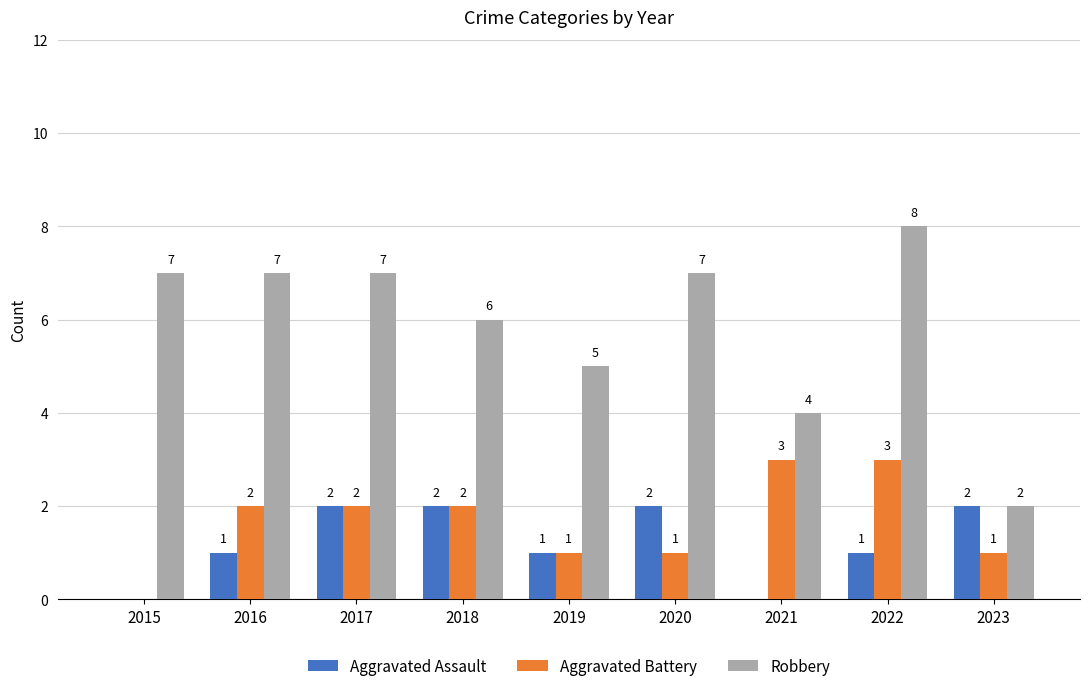

What is the sum of all Aggravated Battery values?

15